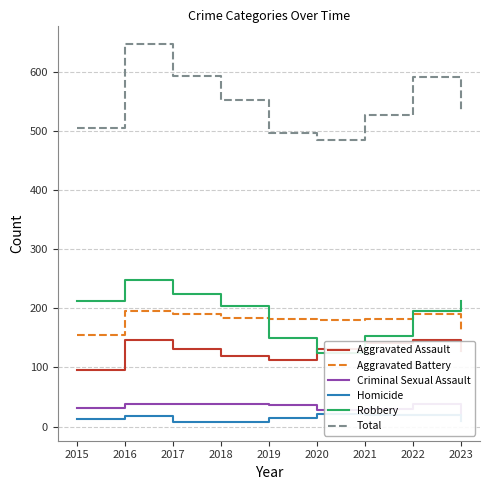

The Criminal Sexual Assault series shows 41 at 2015. True or false?

False